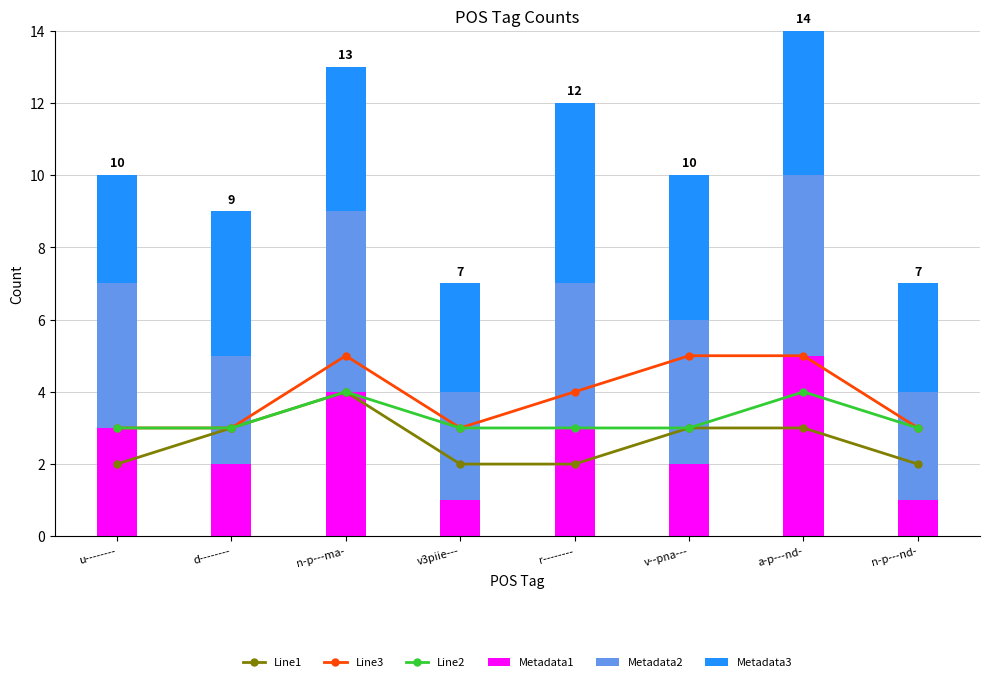

Which series has the largest total across all categories?

Line3